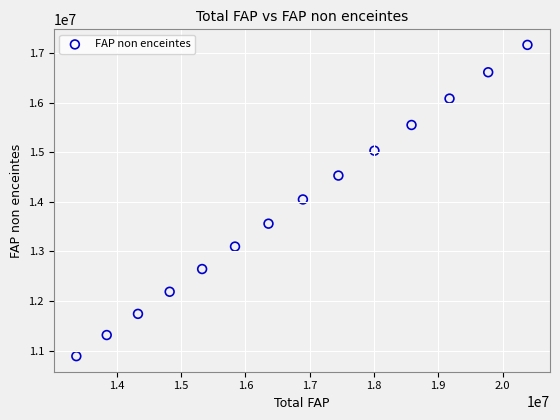

What is the range of X values (max minus min)?

7016647.0